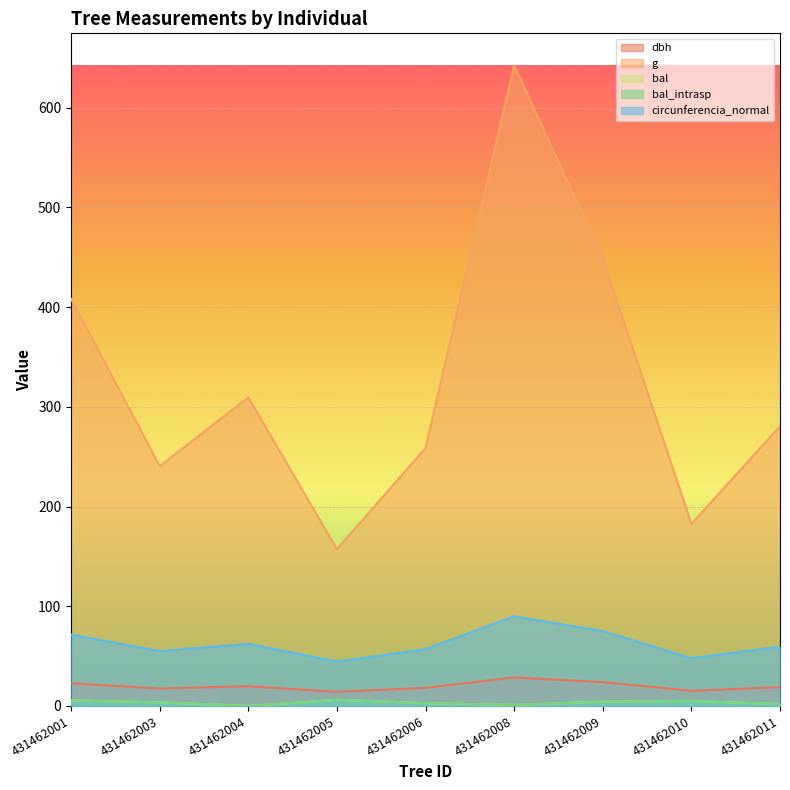

True or false: bal and g cross at least once.

False